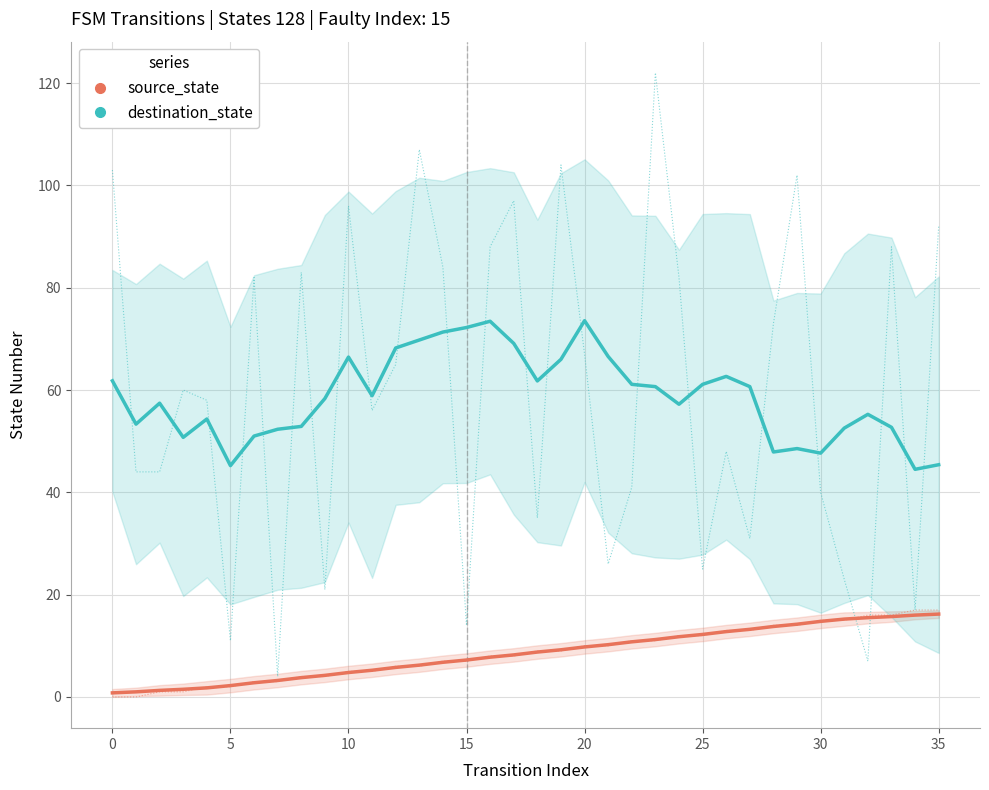

What is the lowest value of the source_state series?

0.8